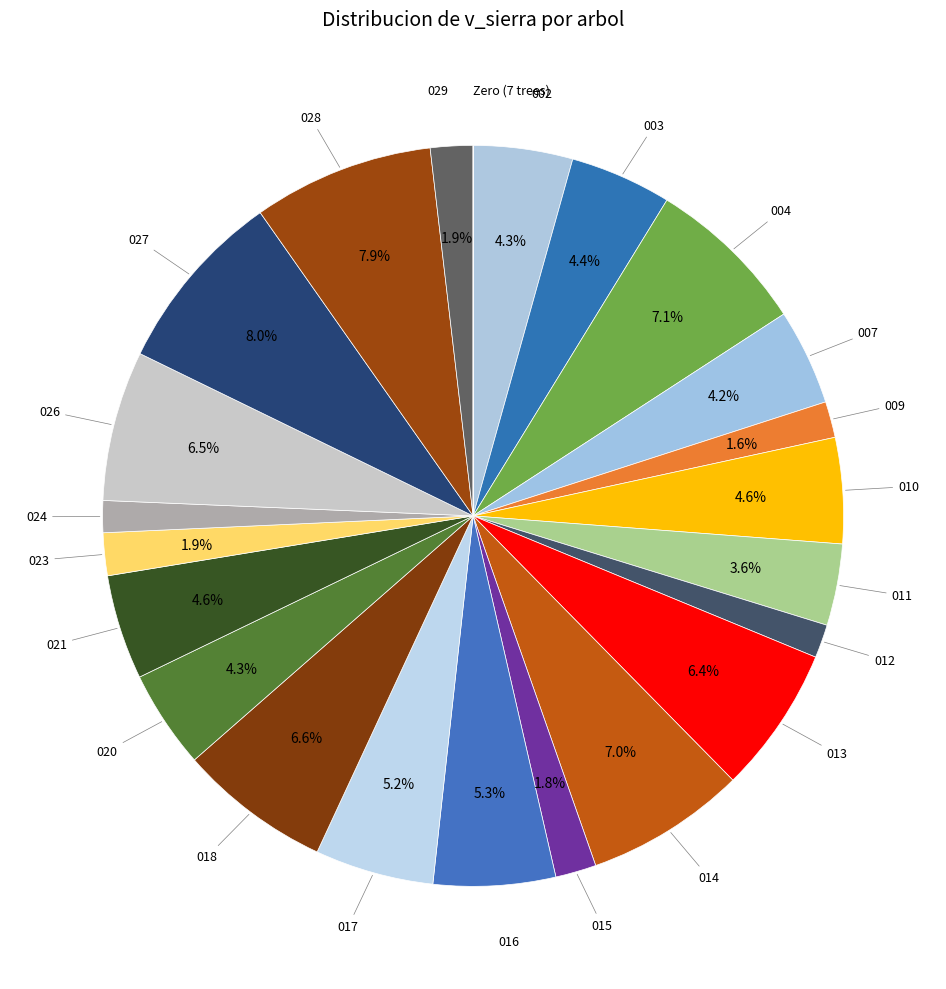

Which has a higher value, 002 or 004?

004